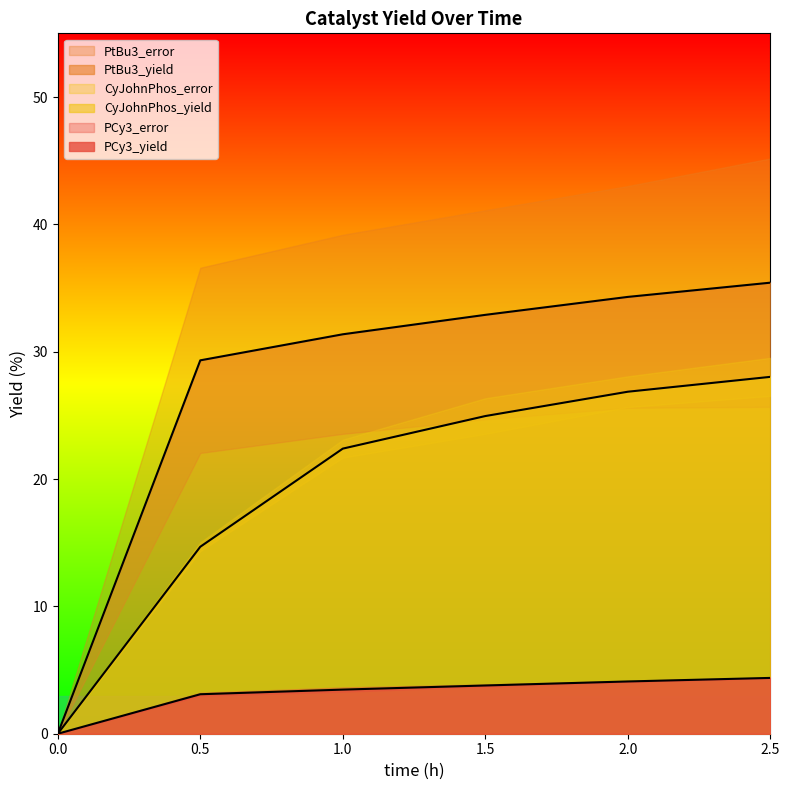

What is the average value of the PCy3_yield series?

3.1